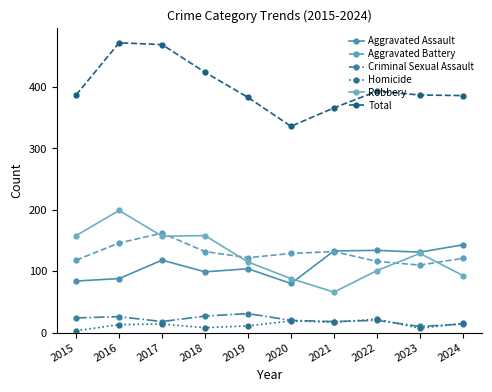

Is the value of Aggravated Battery at 2018 greater than the value of Aggravated Assault at 2015?

Yes